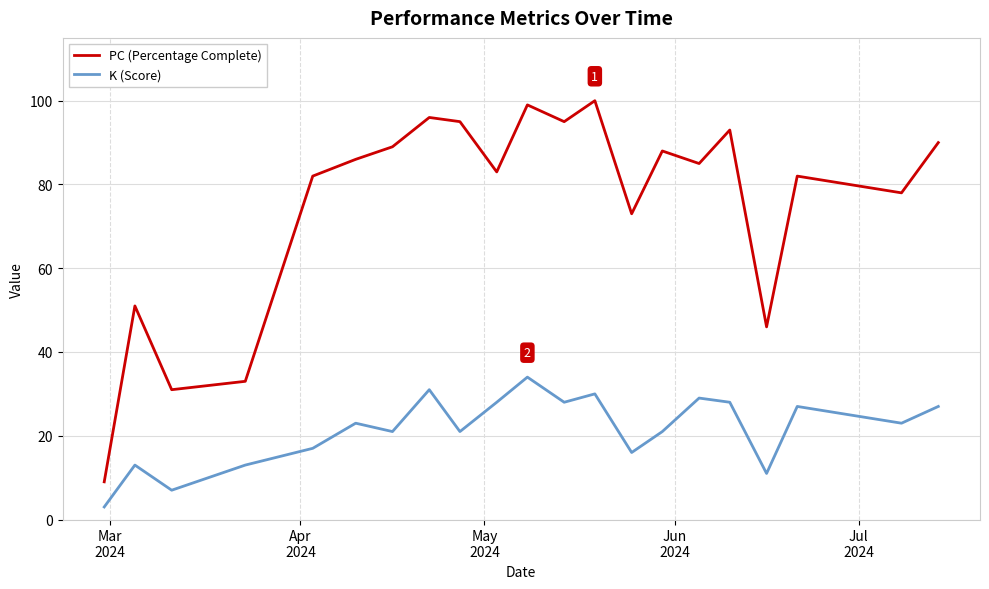

Which series has the largest range (max minus min)?

PC (Percentage Complete)